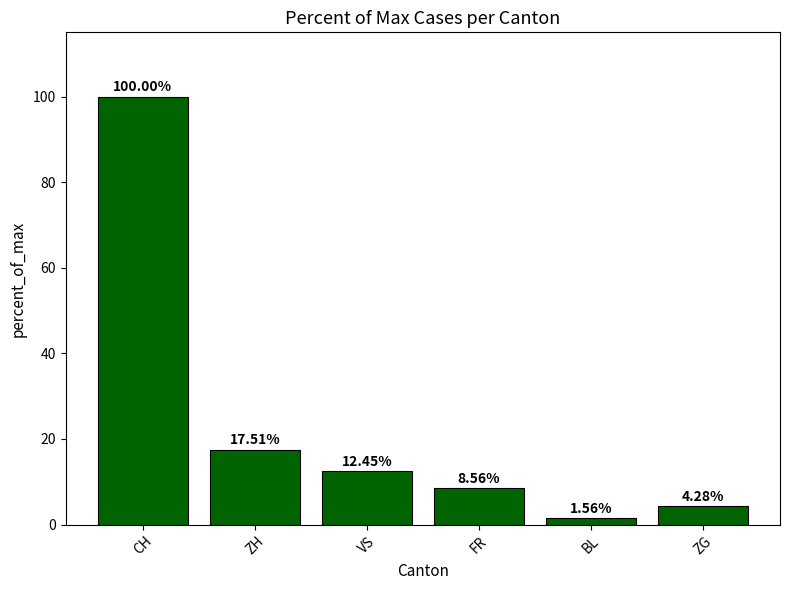

Are the bars grouped side by side (vs. stacked)?

No